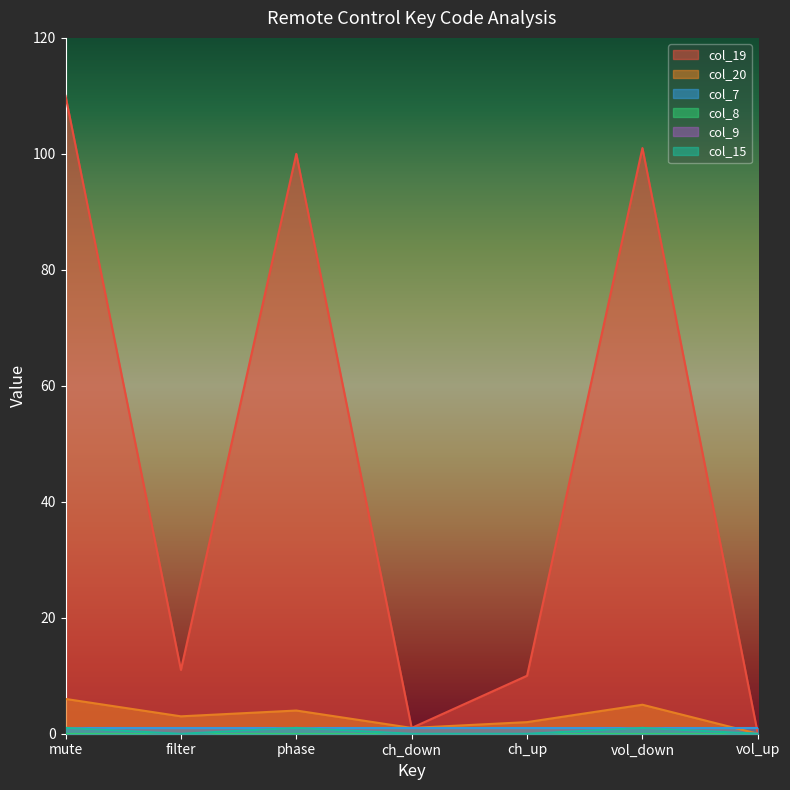

How many col_15 values are between 0 and 1?

7